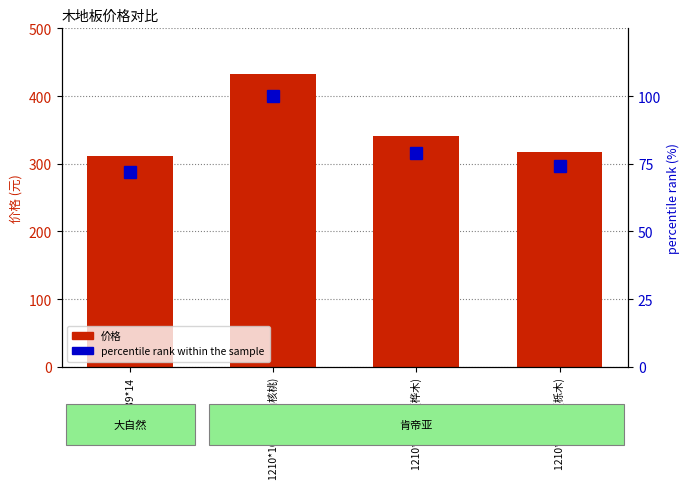

What is the sum of the percentile rank within the sample values at 1210*162*15 (桦木) and 1210*162*15 (山核桃)?

179